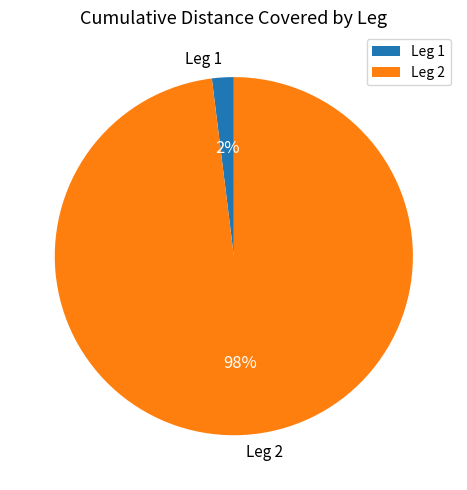

To the nearest percent, what percentage of the pie is Leg 2?

98%